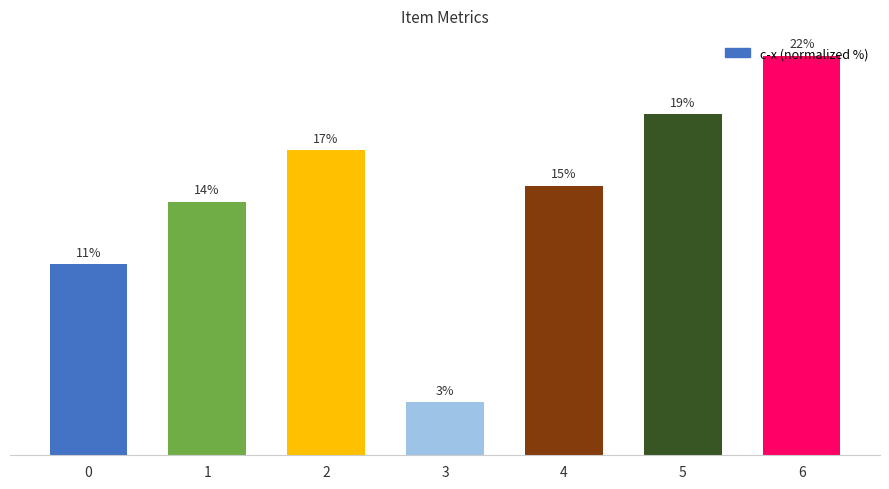

Reading right to left, list all the values displayed in this chart.

22.0	18.8	14.9	2.9	16.8	14.0	10.5